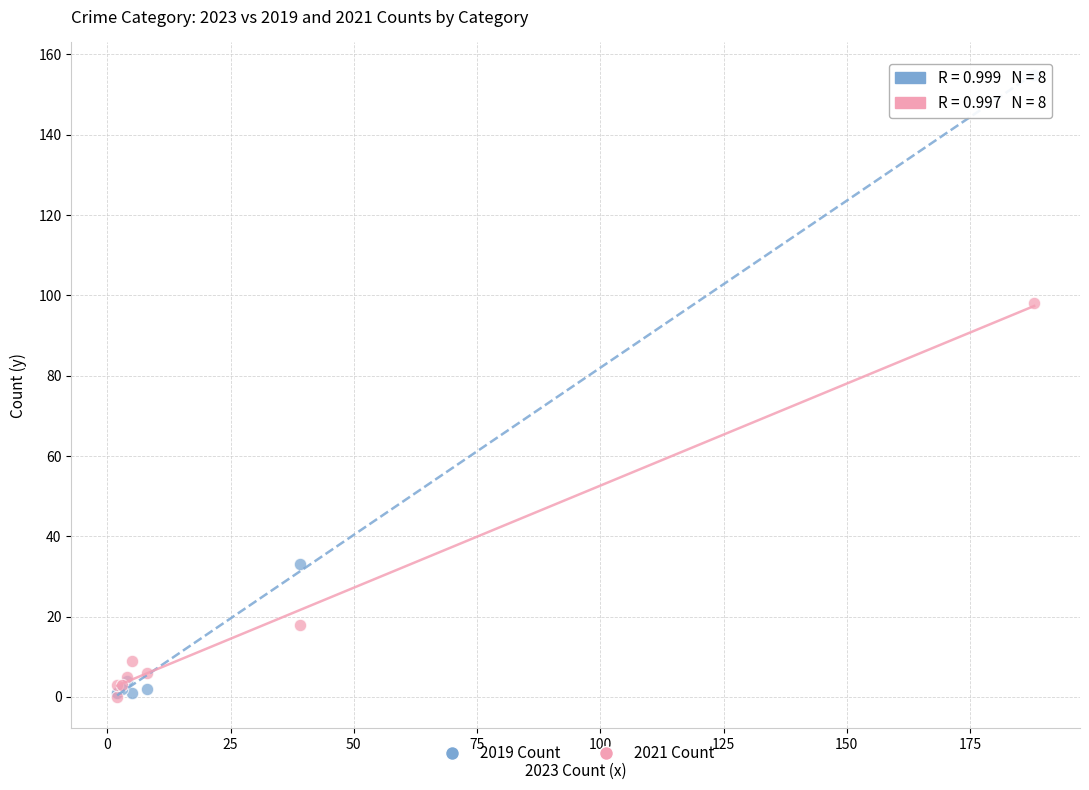

Which series has the widest spread of Y values?

2019 Count